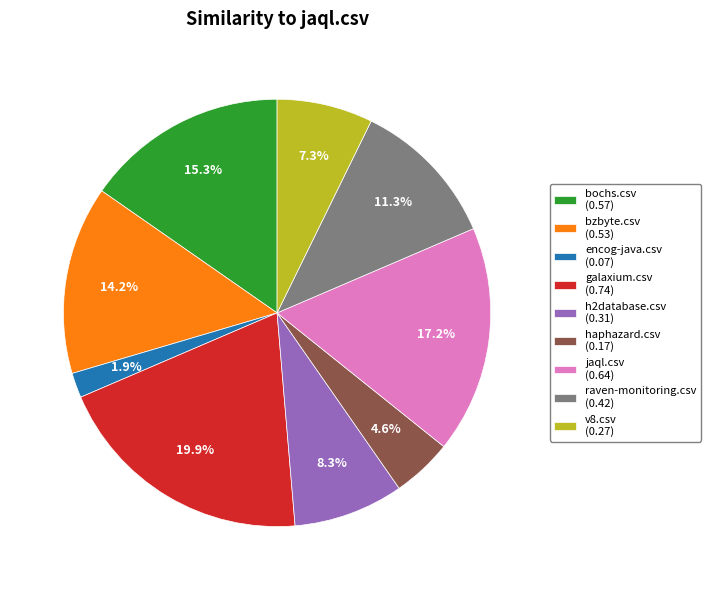

How many segments does this pie chart have?

9